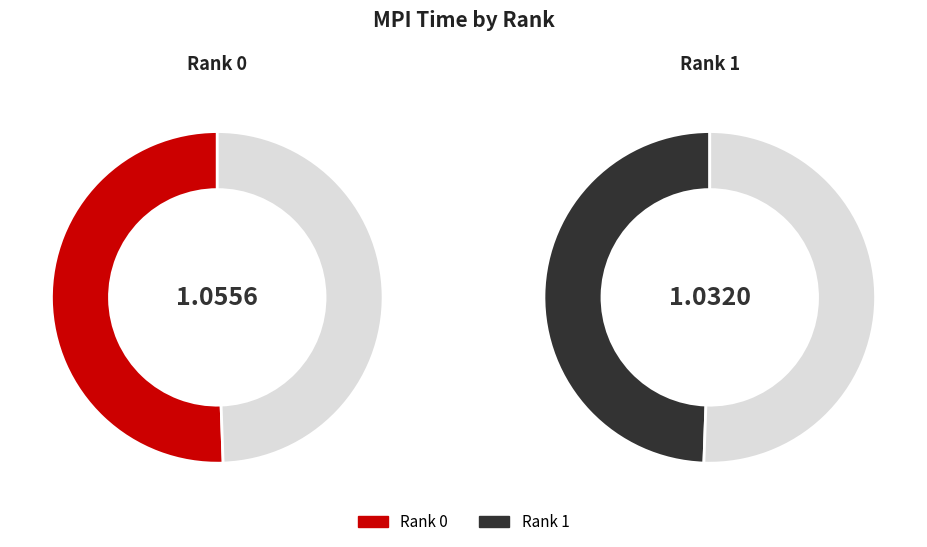

What is the largest slice in the pie chart?

Rank 0